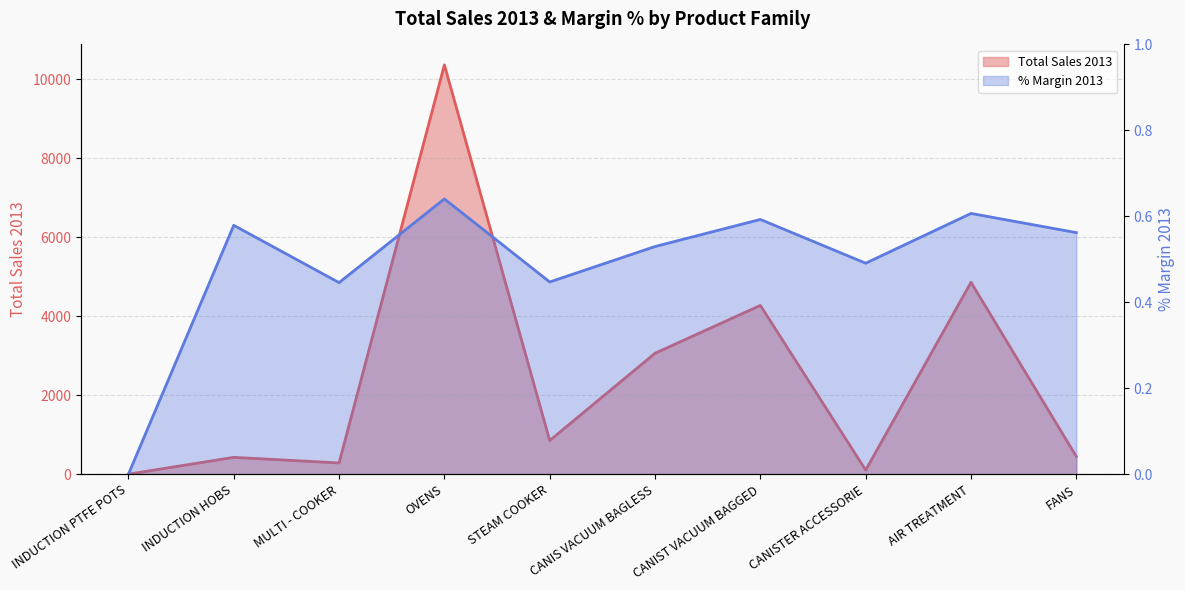

List the labels in order of Total Sales 2013 value, smallest first.

INDUCTION PTFE POTS, CANISTER ACCESSORIE, MULTI - COOKER, INDUCTION HOBS, FANS, STEAM COOKER, CANIS VACUUM BAGLESS, CANIST VACUUM BAGGED, AIR TREATMENT, OVENS